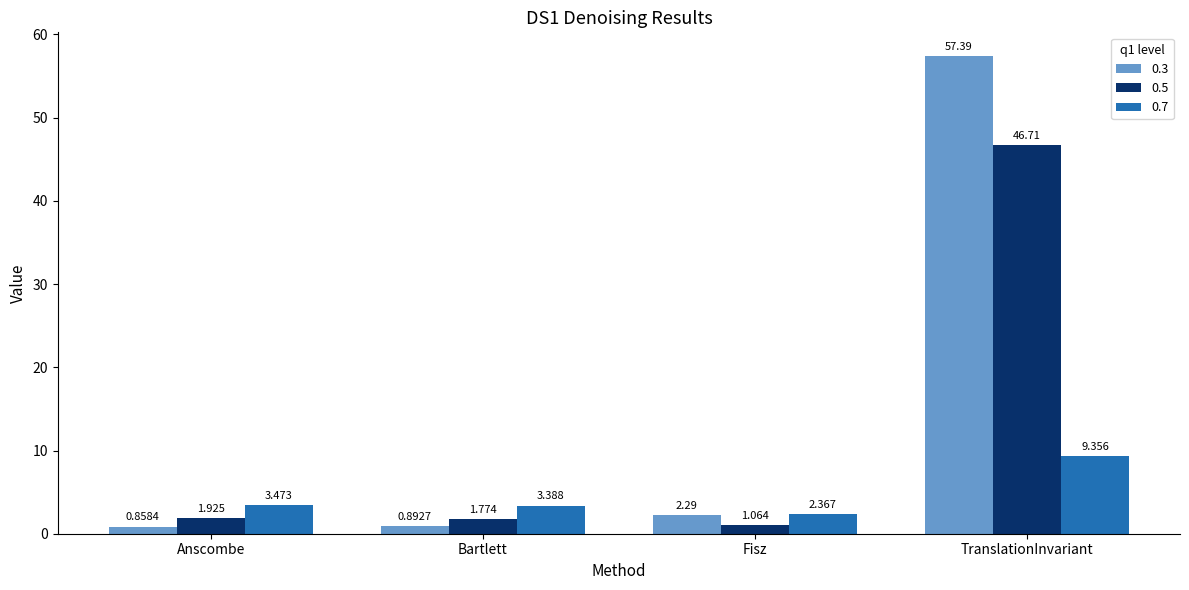

Rank the categories by 0.5 value from highest to lowest.

TranslationInvariant, Anscombe, Bartlett, Fisz